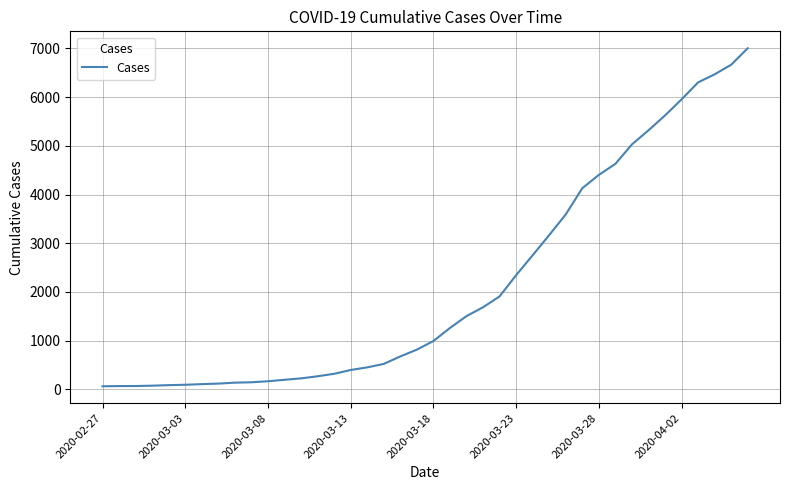

What is the maximum value shown in the chart?

7004